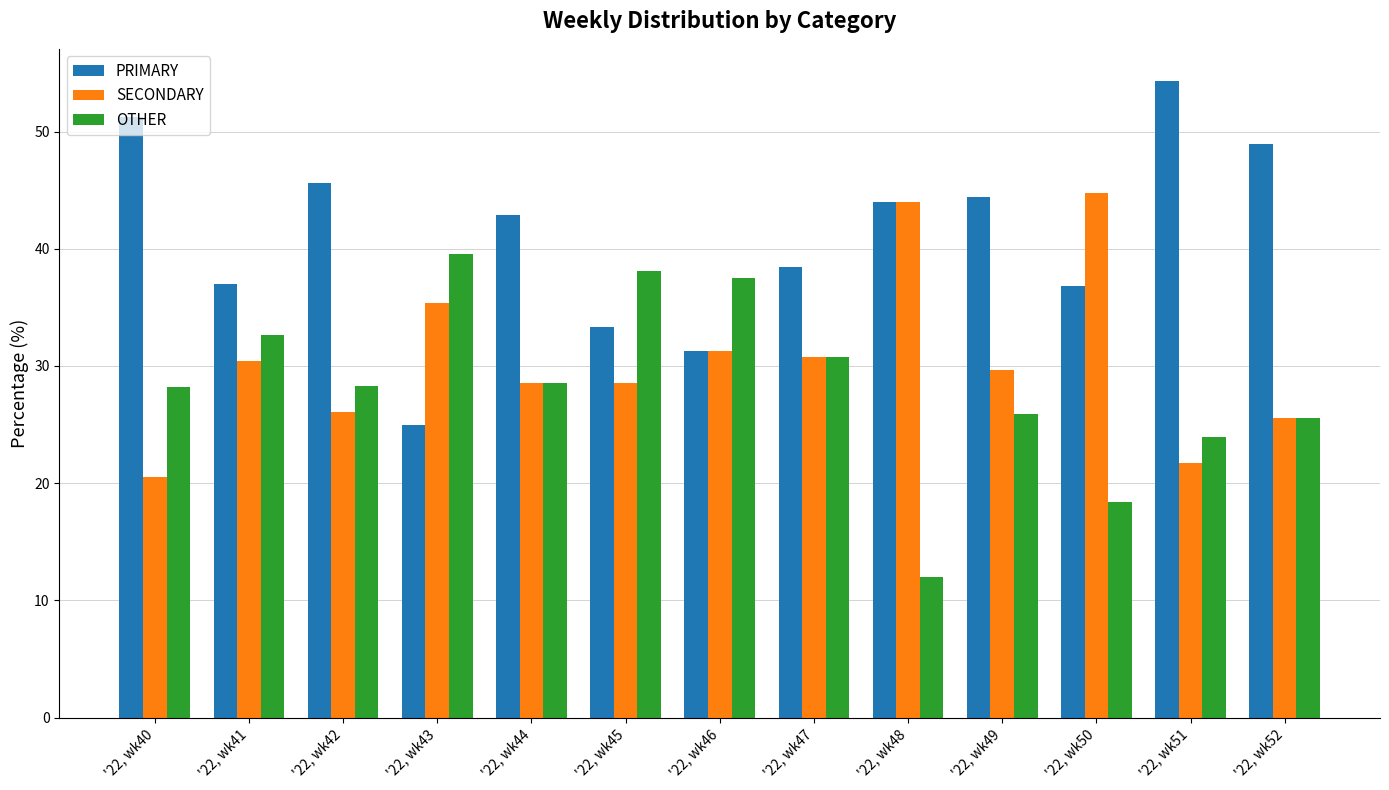

List the series in order of their overall mean, lowest first.

OTHER, SECONDARY, PRIMARY